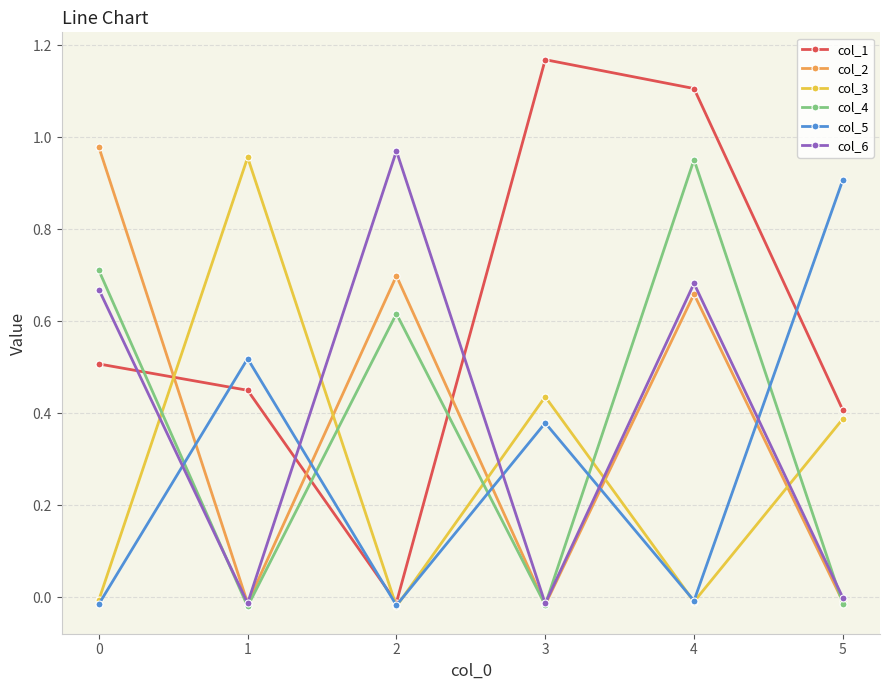

What is the difference between the maximum and second lowest values in the col_5 series?

0.9